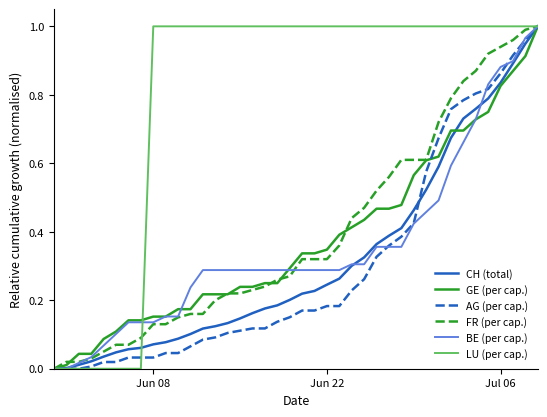

How many categories are shown in the chart?

40